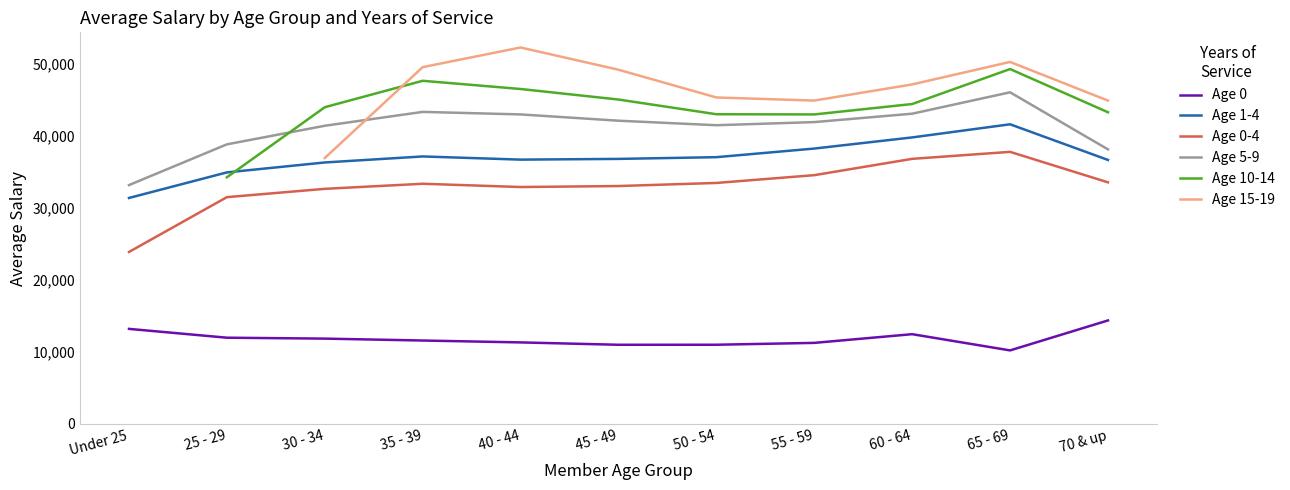

What is the total value across all series at 45 - 49?

217307.0